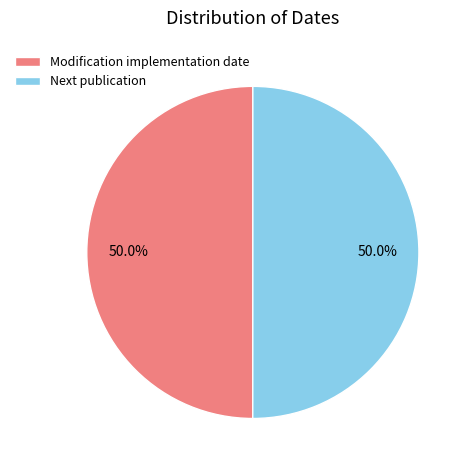

What is the ratio of the value at Modification implementation date to the value at Next publication?

1.0